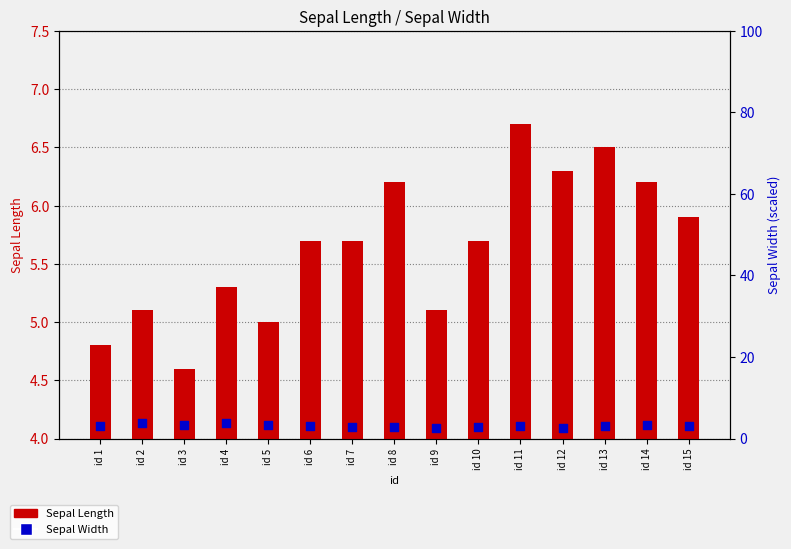

At which category is the sum across all series the highest?

id 11